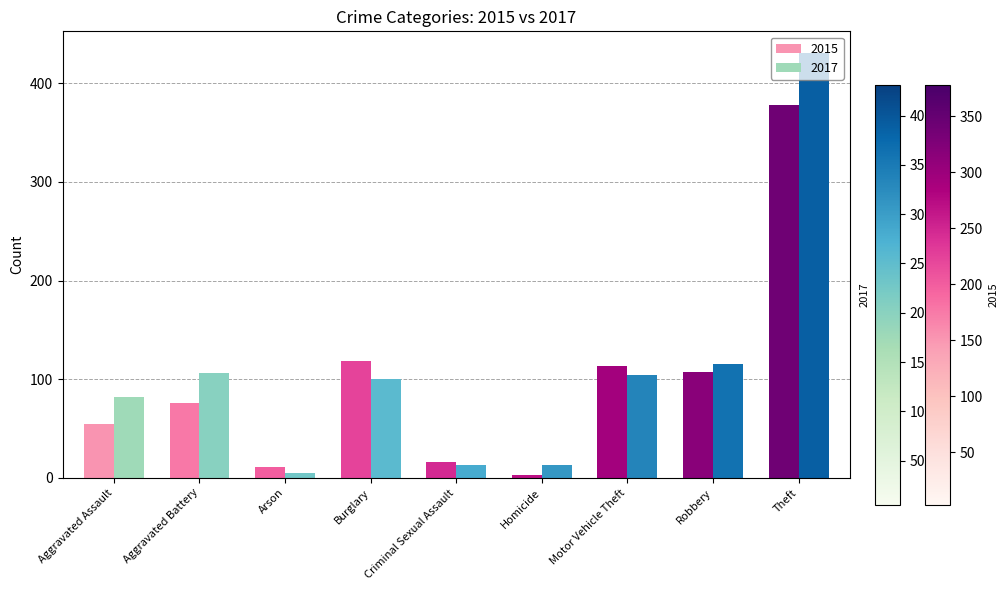

How many data points in 2015 are less than 76?

4